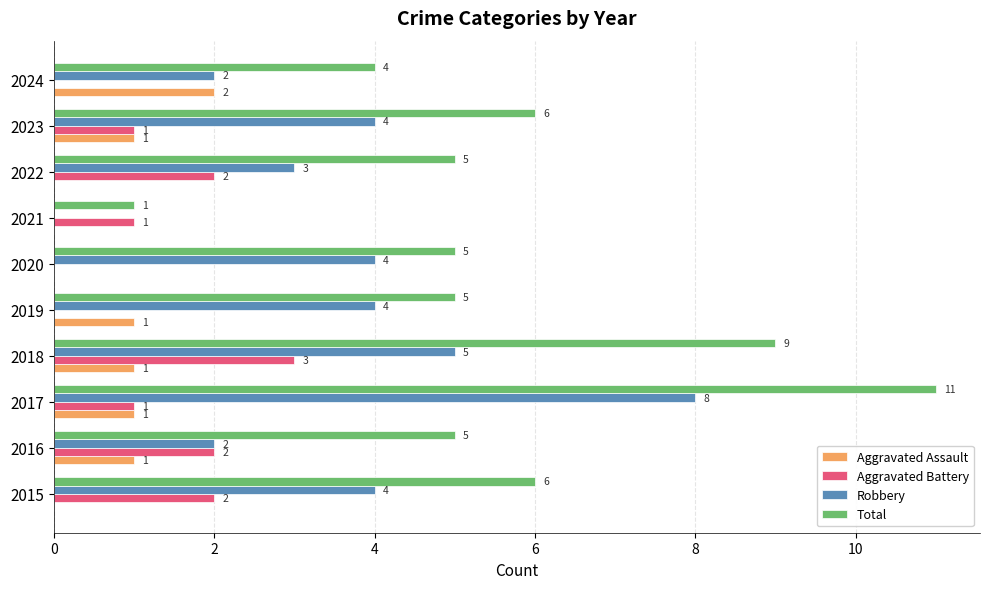

What is the sum of all Aggravated Assault values?

7